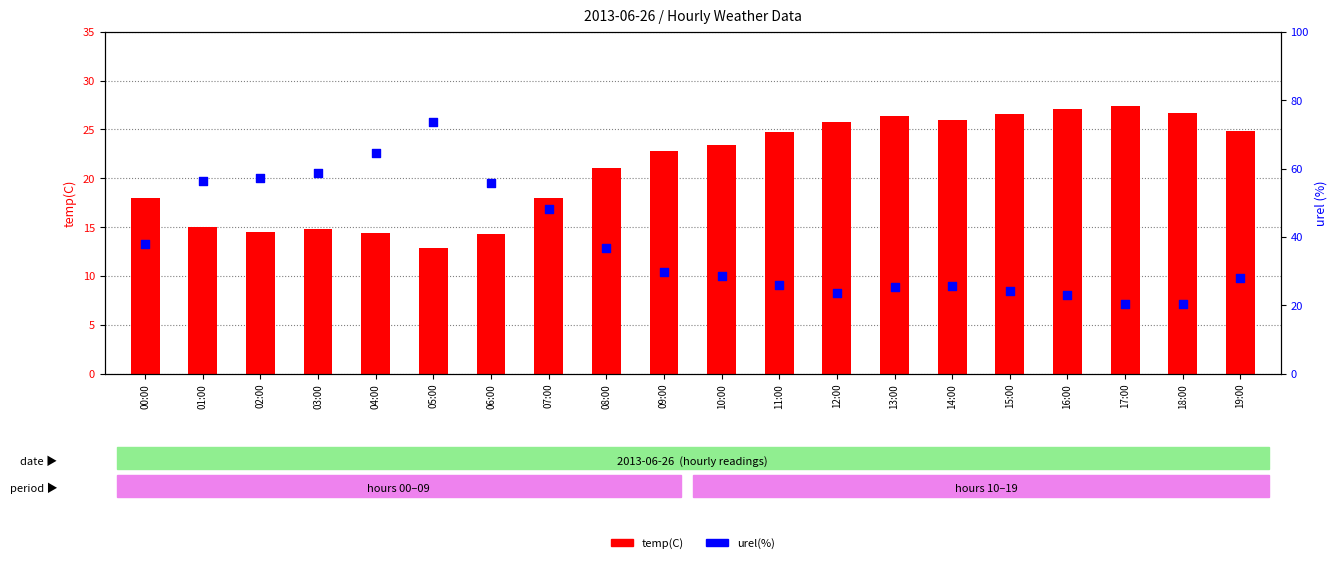

Which series contains the lowest Y value?

temp(C)